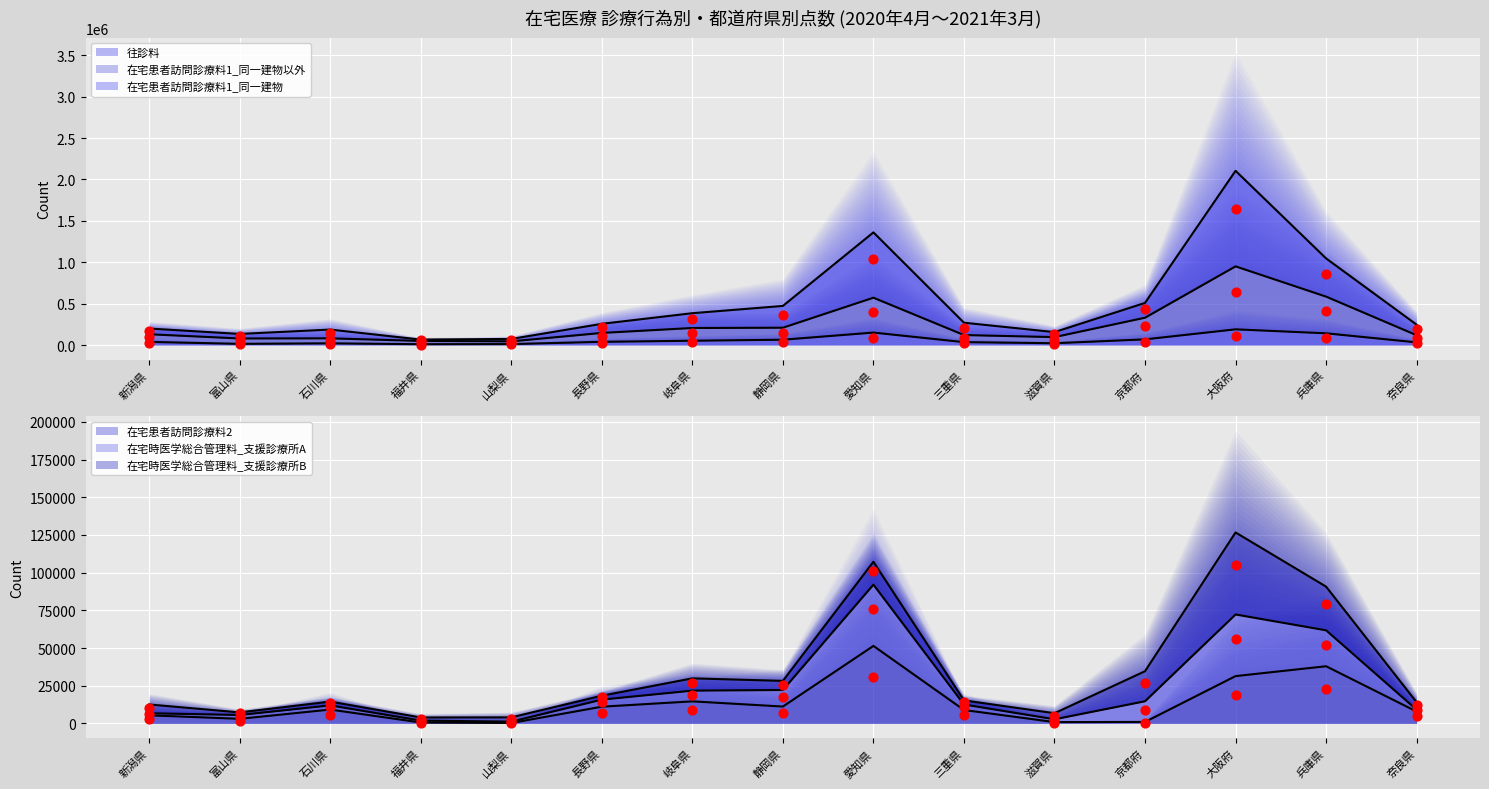

What is the total value across all series at 福井県?

127833.6